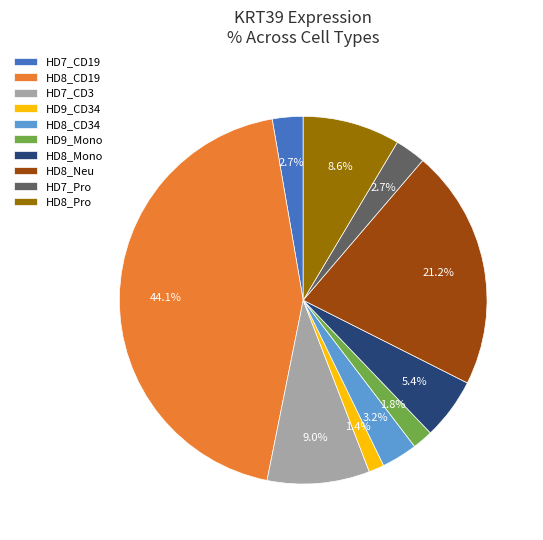

To the nearest percent, what portion does HD8_CD34 represent?

3%